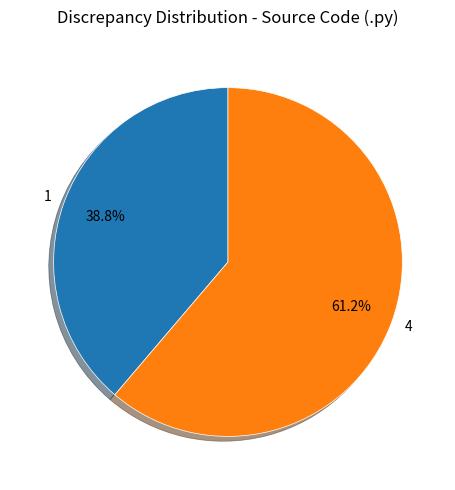

Which category has the smallest portion of the pie?

1